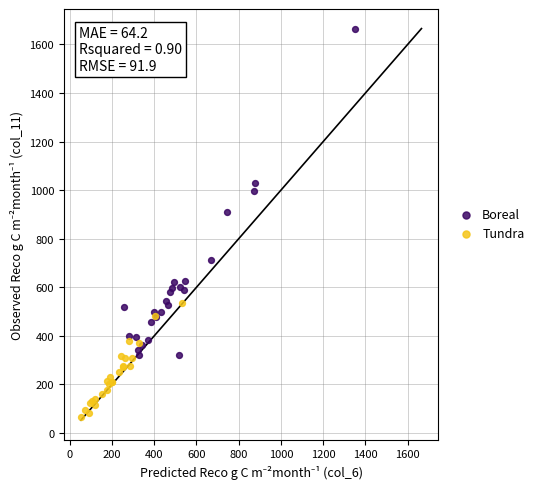

Which series contains the highest Y value?

Boreal